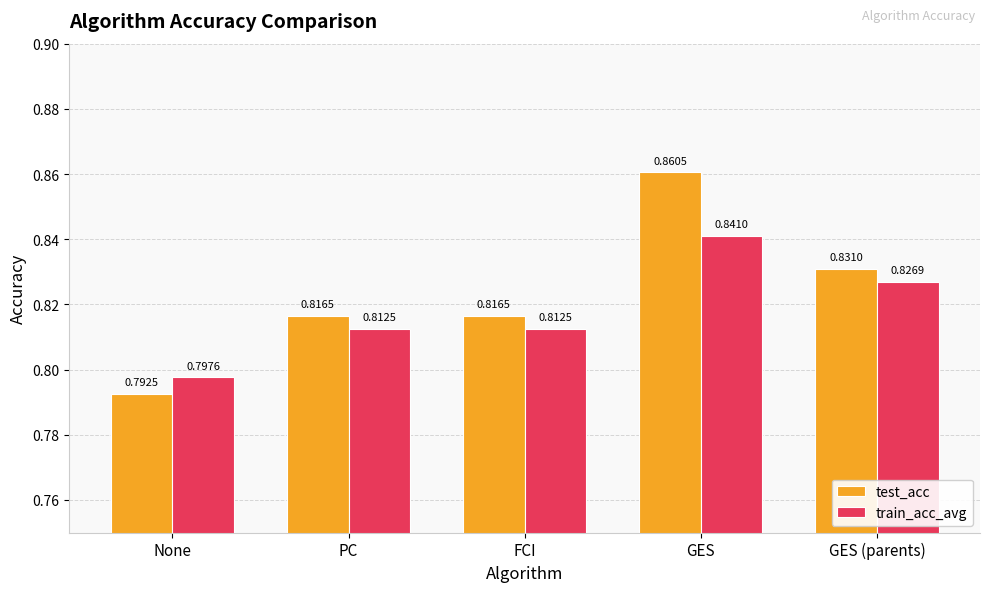

List the series in order of their peak value, highest first.

test_acc, train_acc_avg